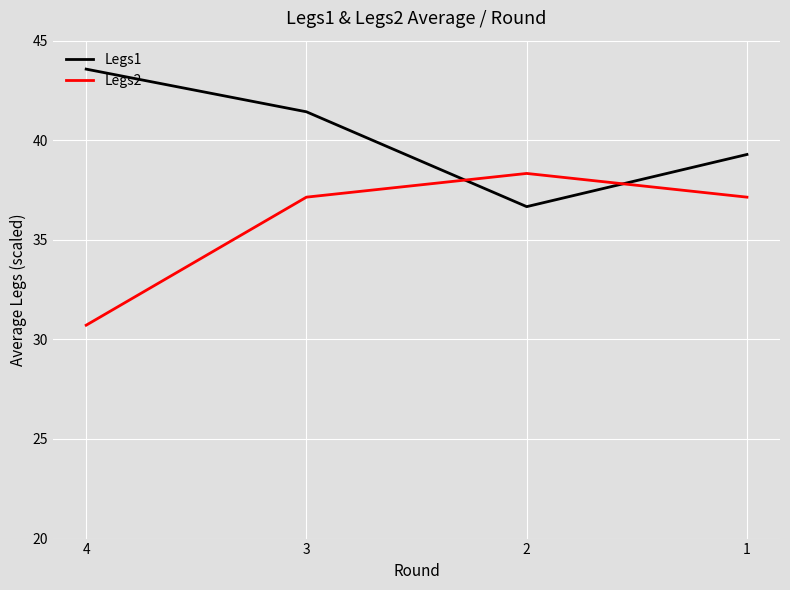

Where does the Legs2 series first go above 37?

3